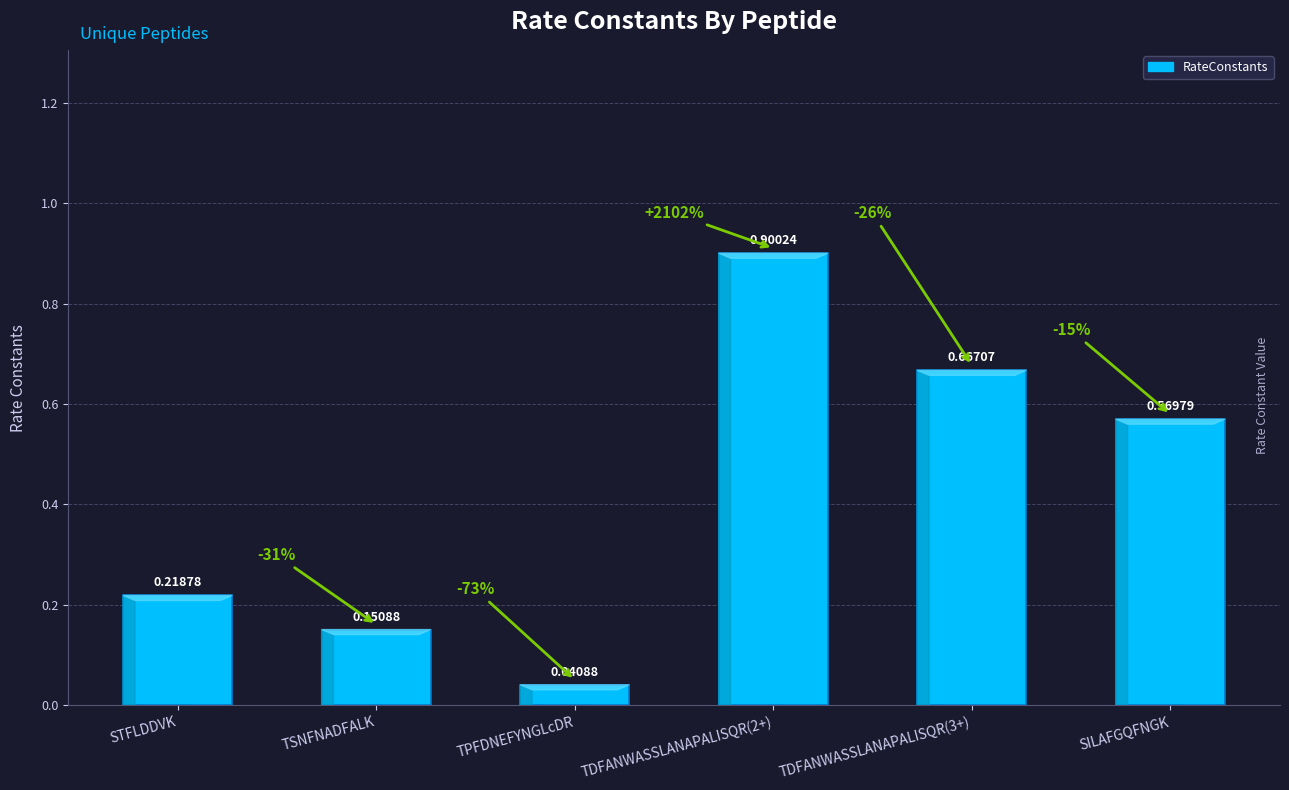

Where is the data nearest to the value 0?

TPFDNEFYNGLcDR